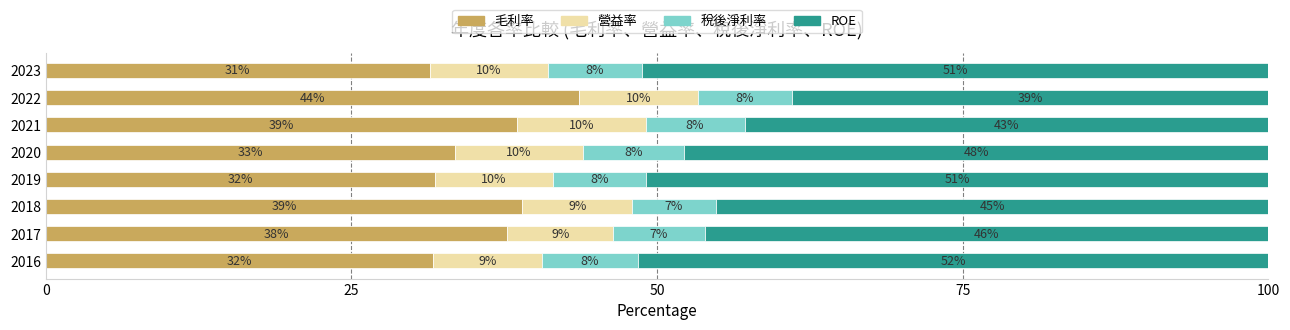

What are all the series names shown in the legend?

毛利率, 營益率, 稅後淨利率, ROE